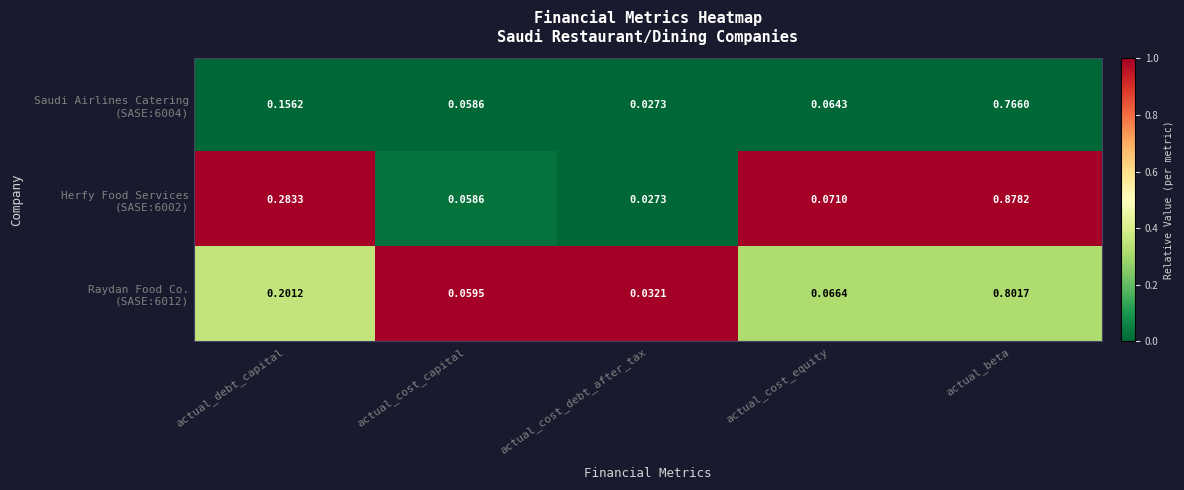

Which label corresponds to the largest value in the chart?

actual_beta